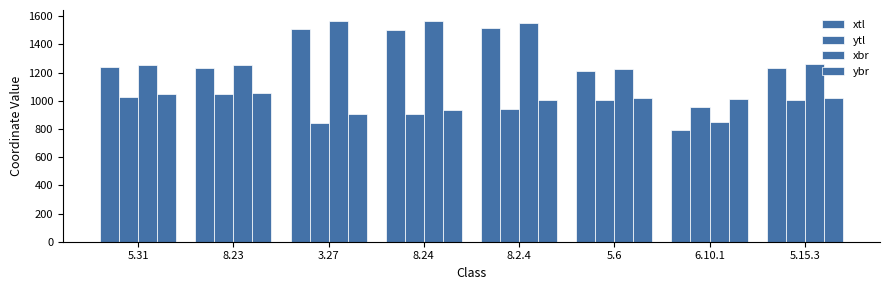

How many data points does each series have?

8